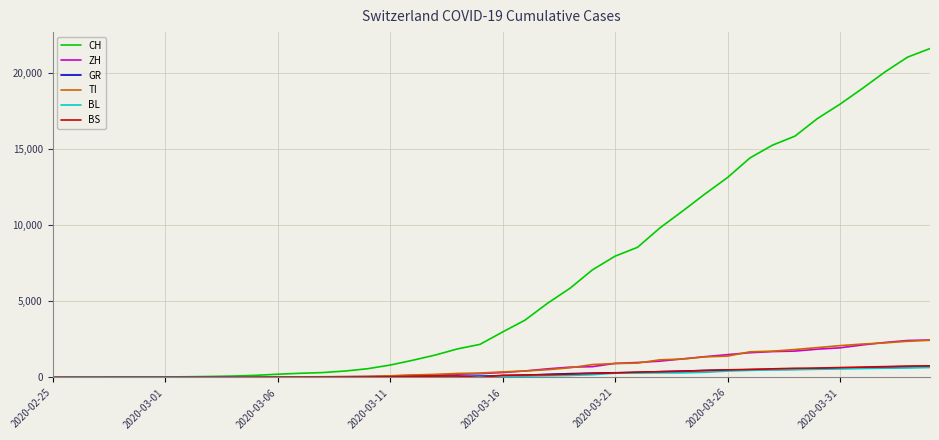

At how many categories does at least one series exceed 8256?

14